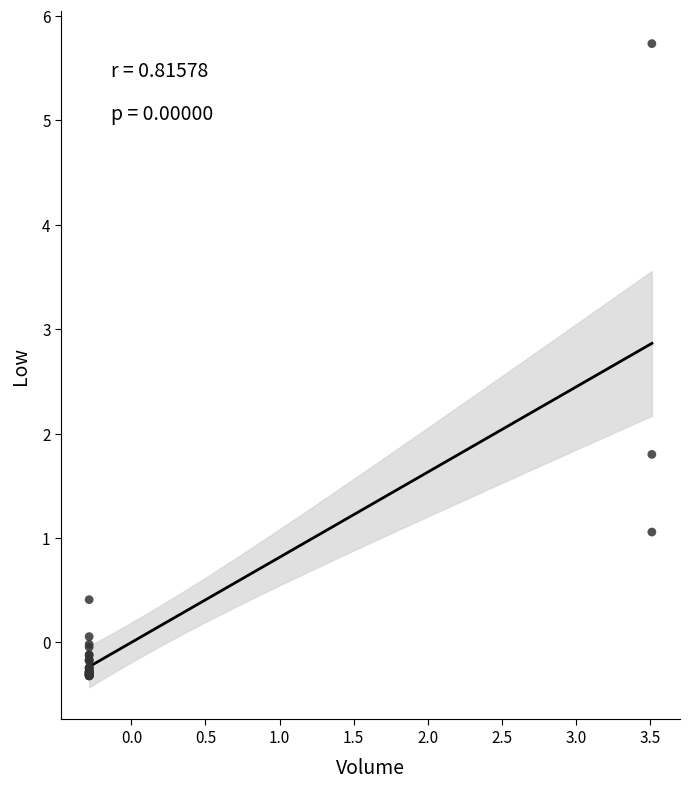

What Y value in the scatter plot is closest to 2?

1.8